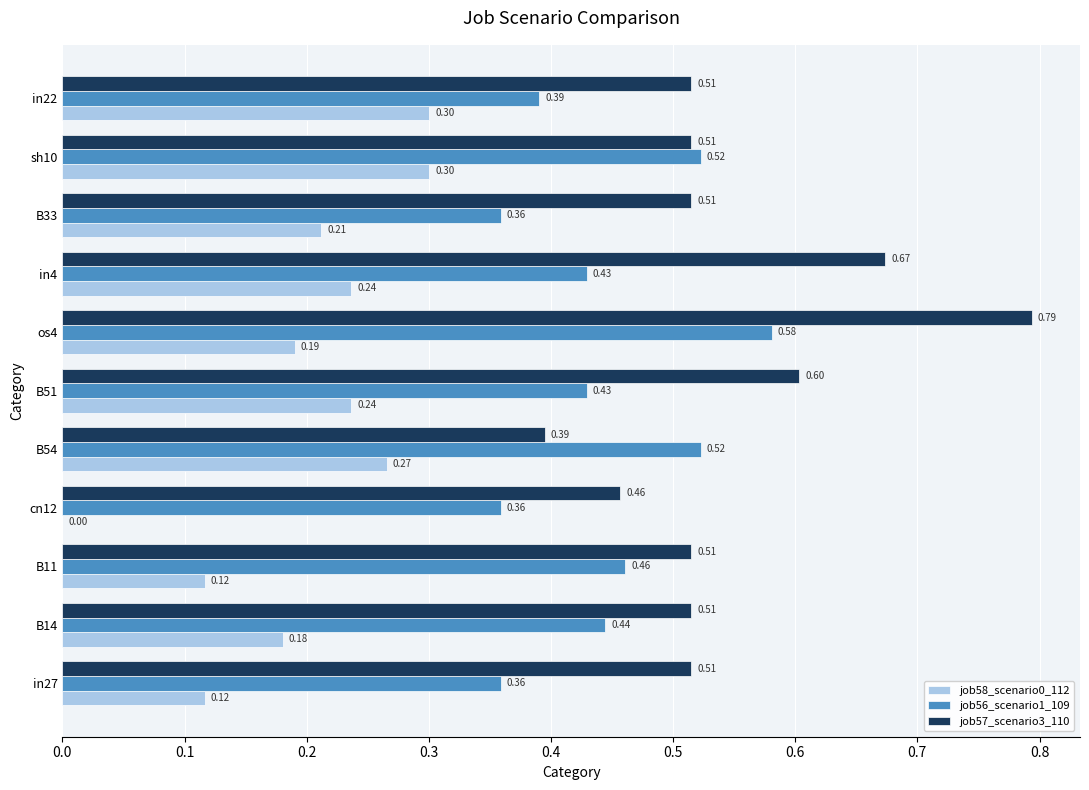

Between cn12 and sh10, which series saw the biggest shift?

job58_scenario0_112